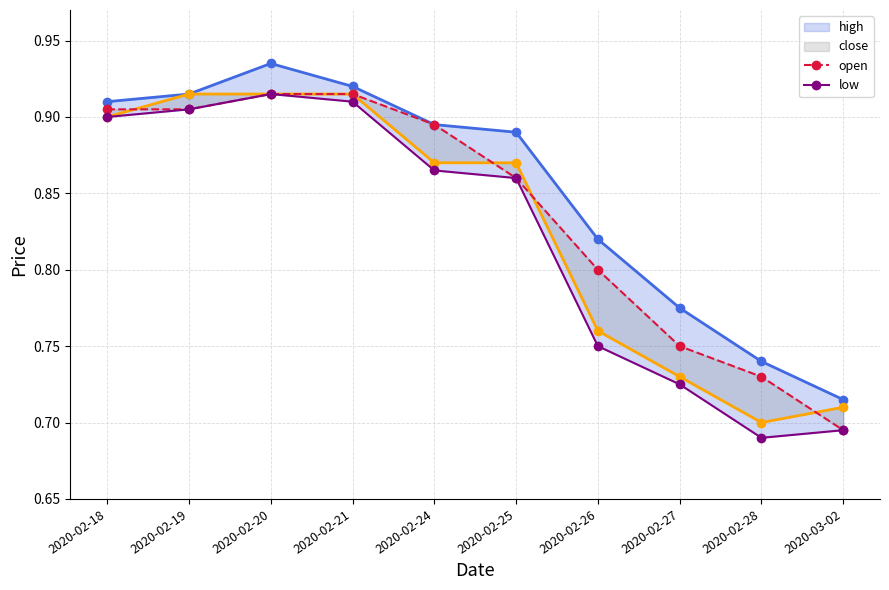

What is the value of the low point at the 10th from the left?

0.7